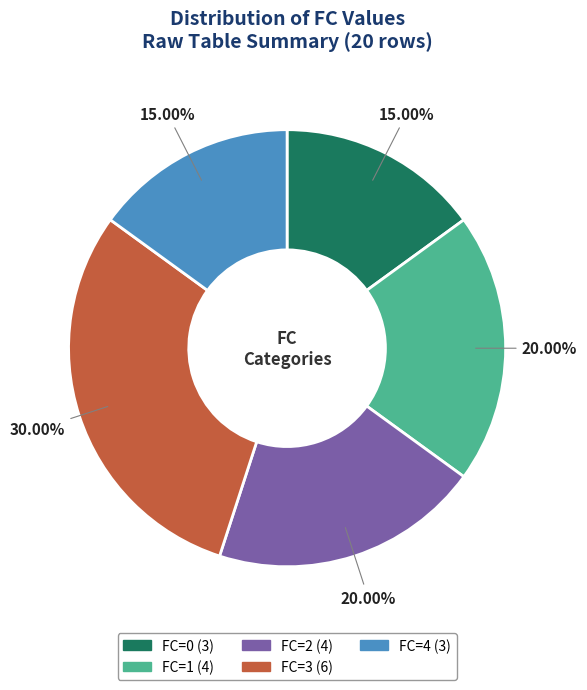

What percentage is the FC=3 slice, to the nearest percent?

30%